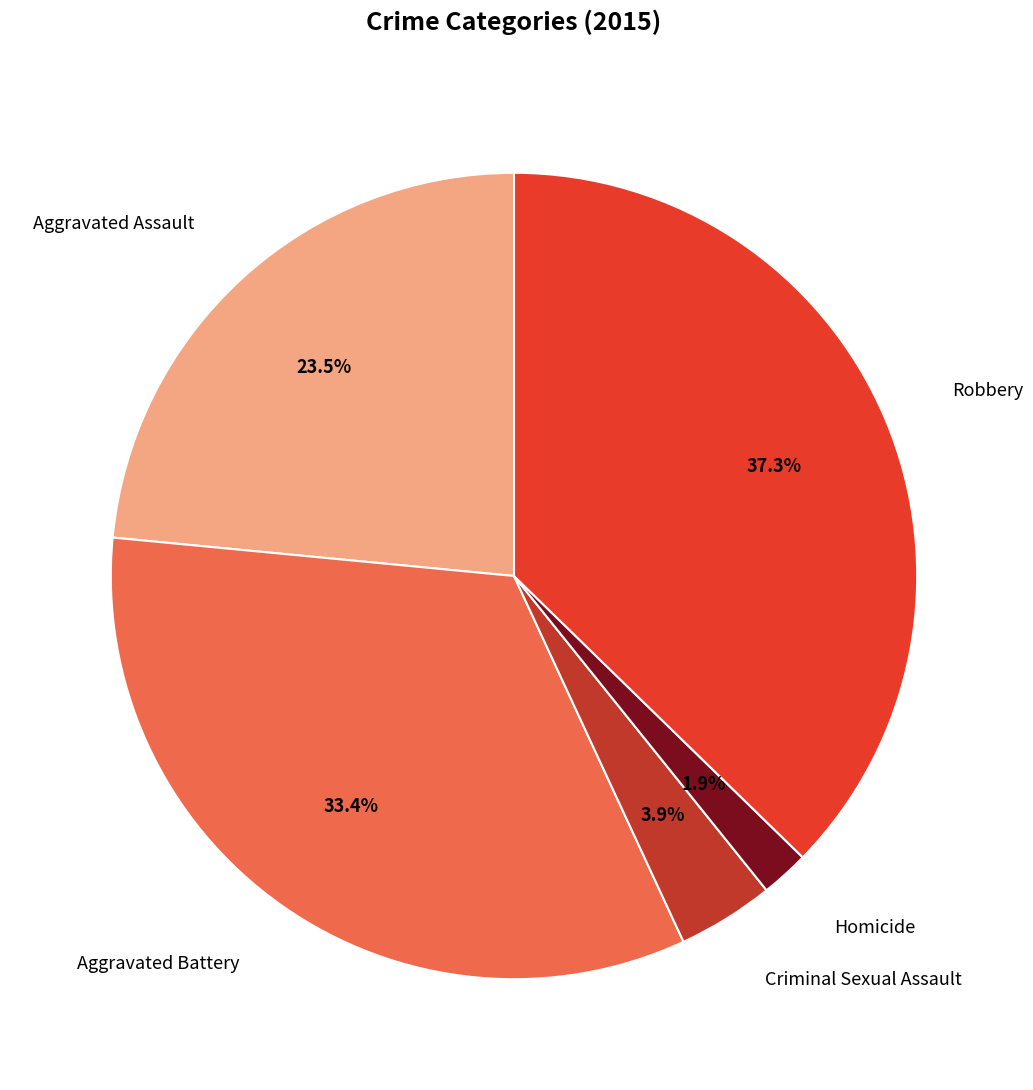

Does any single category account for the majority?

No